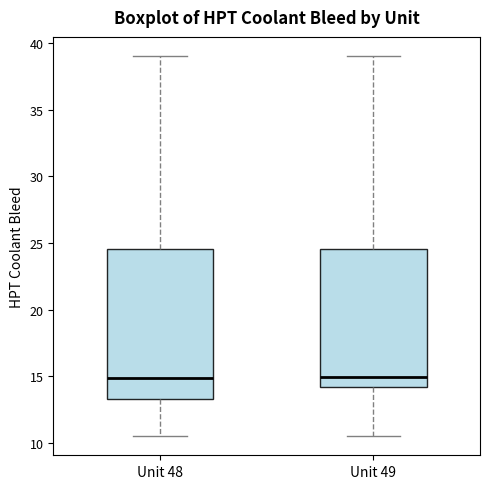

Where does the lower whisker of the box for Unit 49 end on the y-axis? The values are not printed on the chart, so give them approximately, as read against the axis.

10.5